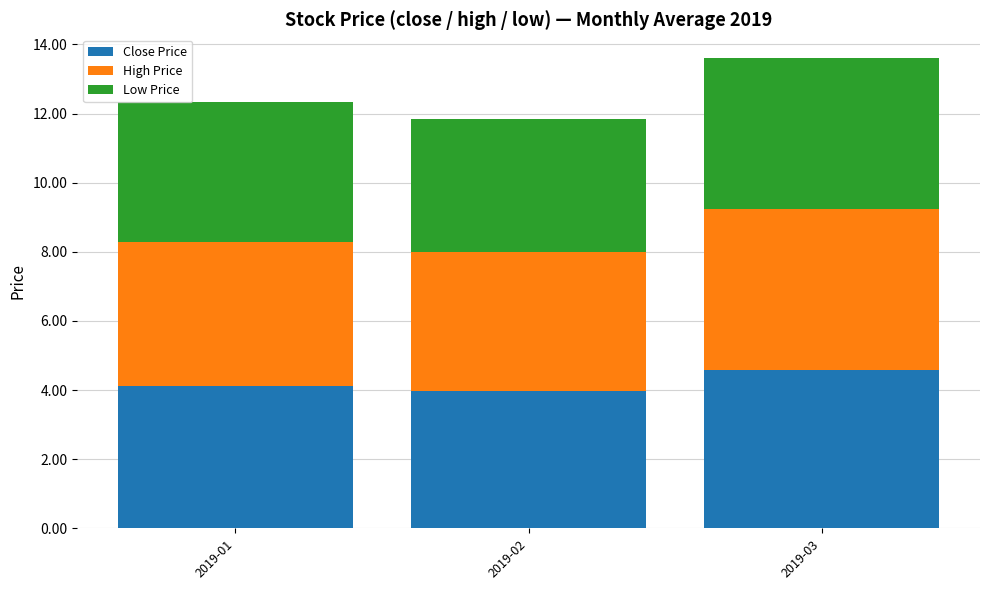

True or false: Close Price has a value of 4.0 at 2019-02.

True